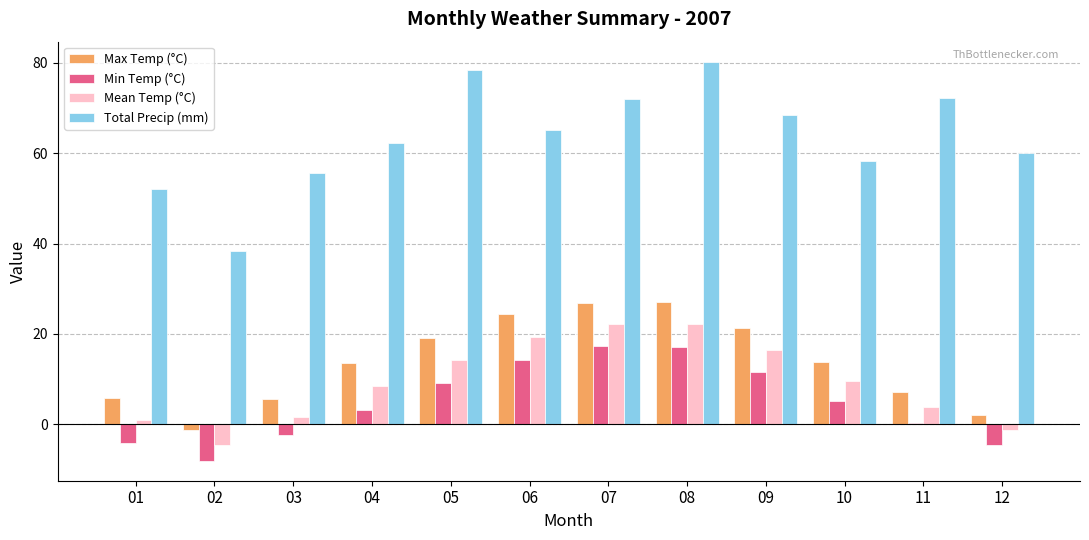

How many bars are there in each group?

4